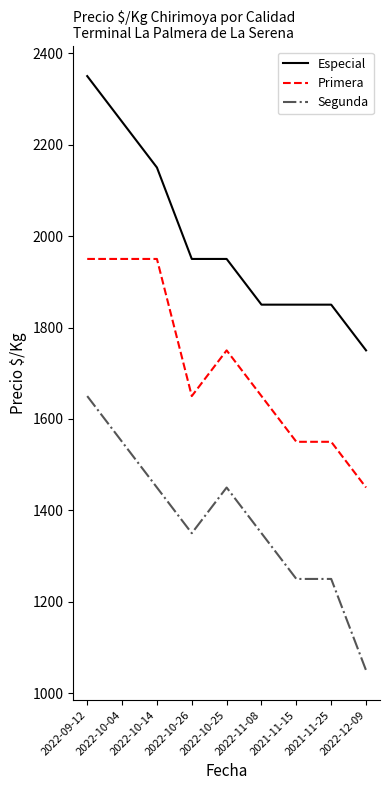

Between 2021-11-25 and 2022-12-09, which series saw the biggest shift?

Segunda